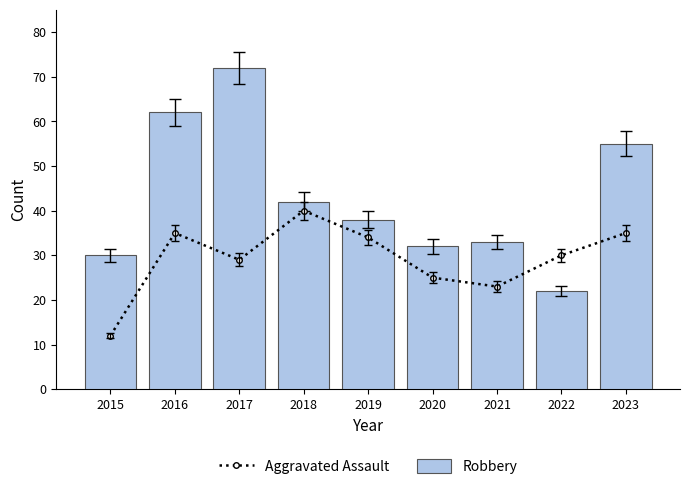

What are all the series names shown in the legend?

Aggravated Assault, Robbery